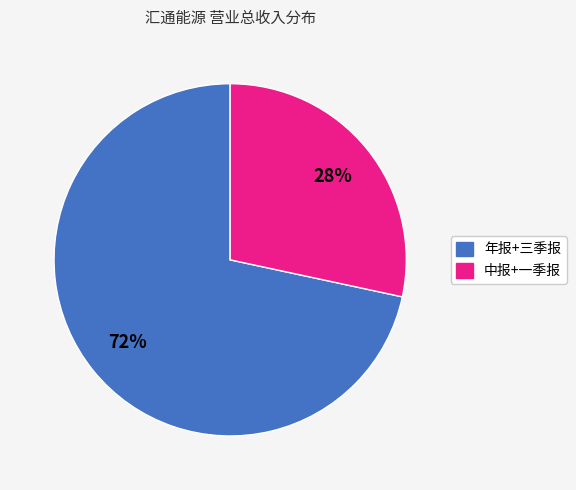

To the nearest percent, what is the average slice percentage?

50%